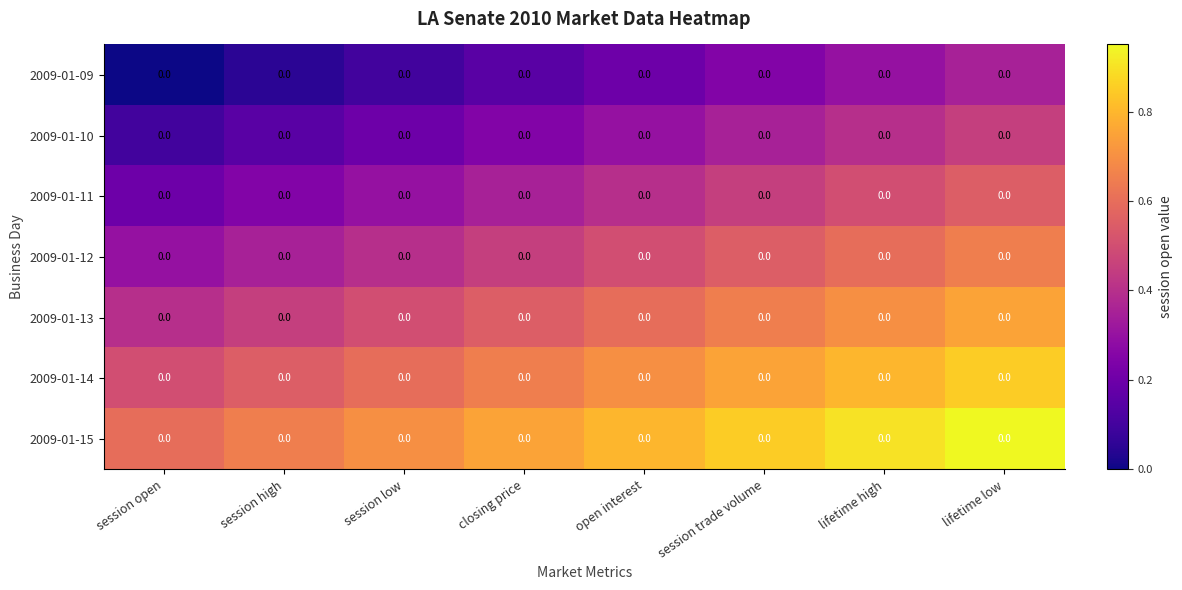

How many 2009-01-10 values are between 0 and 1?

8